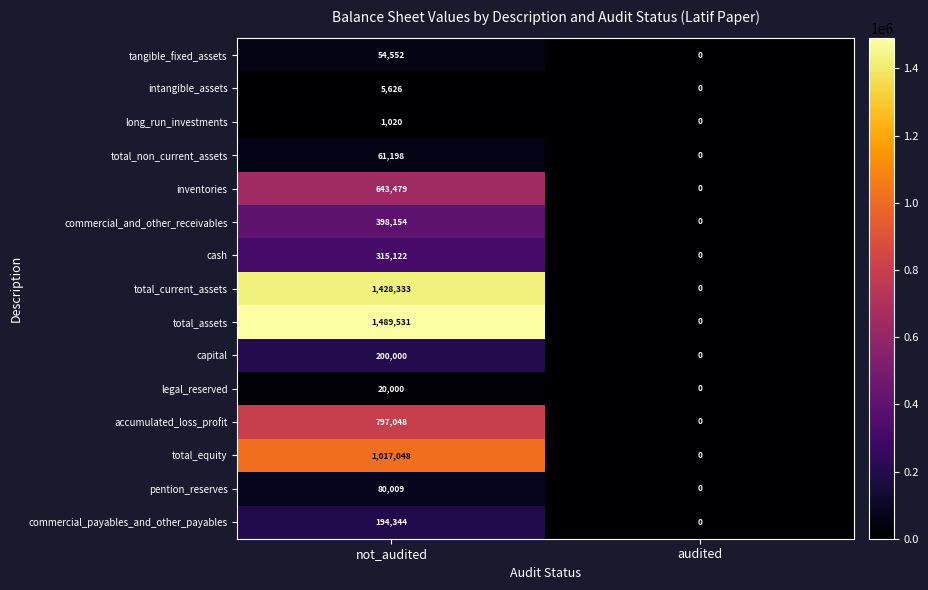

Where is pention_reserves nearest to the value 40004?

audited